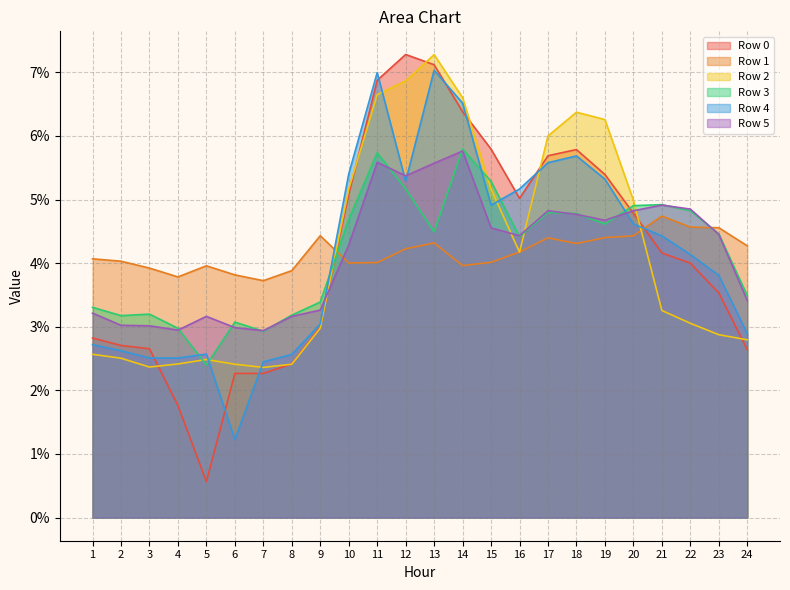

At which category is the sum across all series the highest?

11